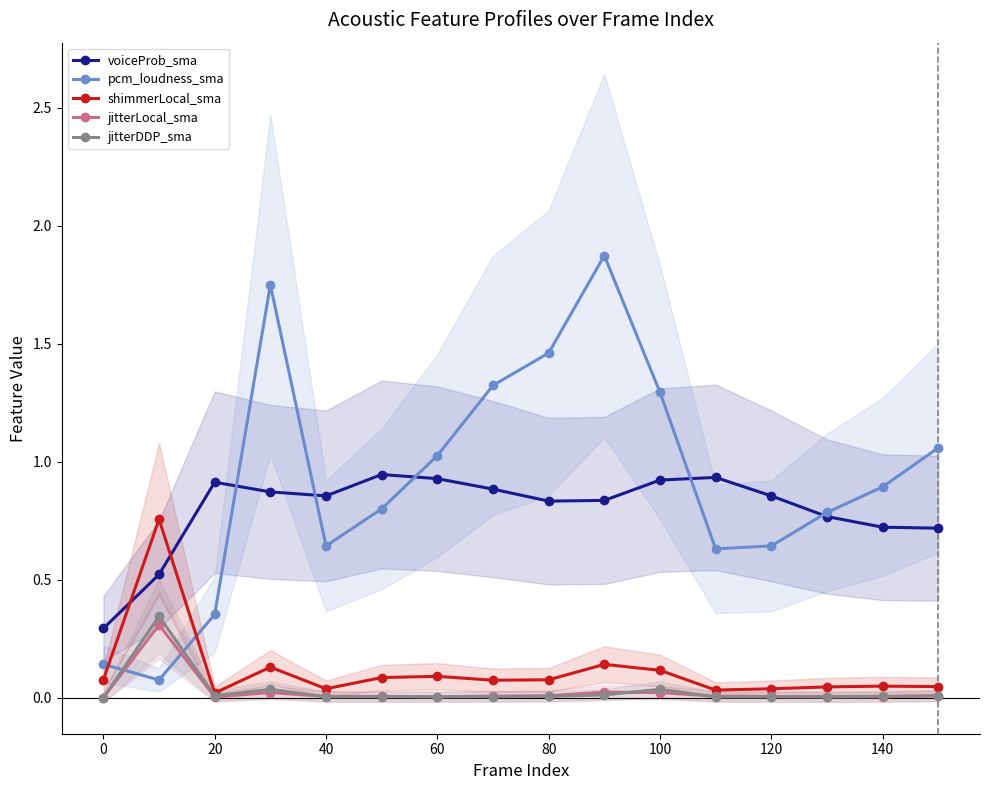

What is the difference between the highest and lowest values at 0?

0.3